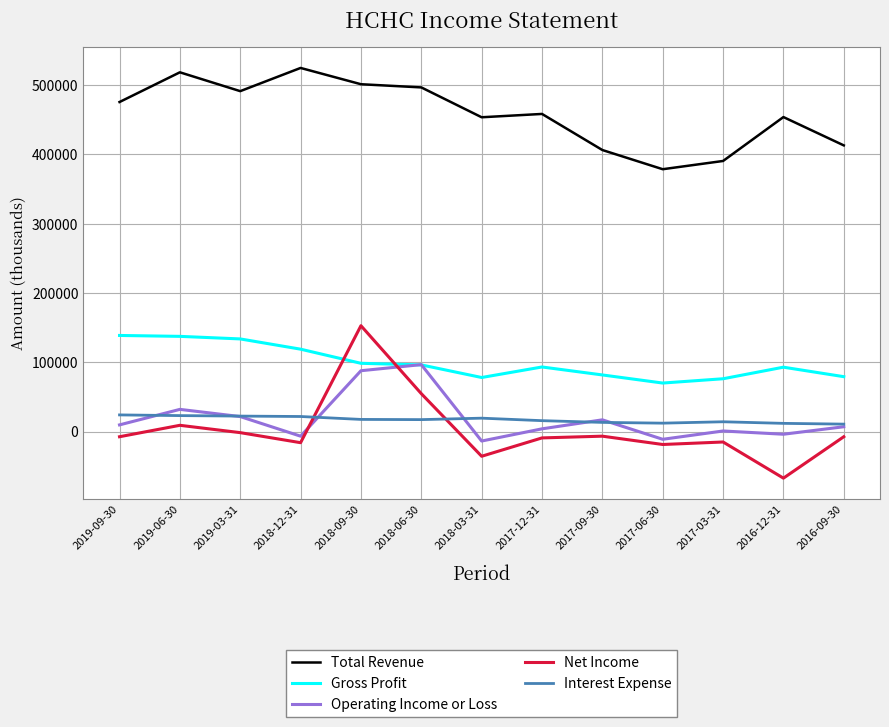

Is the value of Total Revenue at 2019-06-30 greater than the value of Interest Expense at 2018-12-31?

Yes